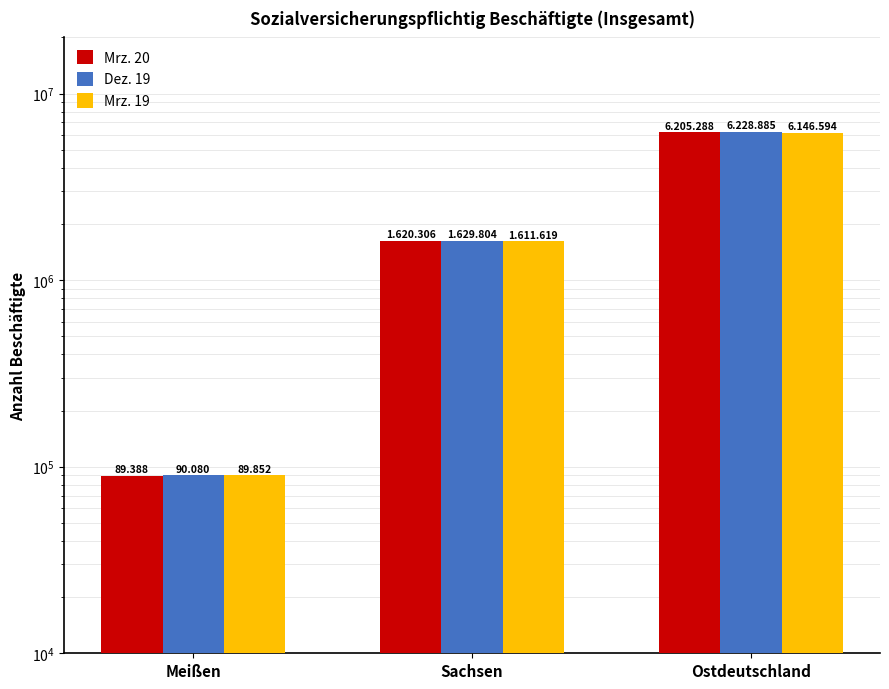

Reading left to right, list all the values displayed in this chart.

Mrz. 20: Meißen=89388	Sachsen=1620306	Ostdeutschland=6205288
Dez. 19: Meißen=90080	Sachsen=1629804	Ostdeutschland=6228885
Mrz. 19: Meißen=89852	Sachsen=1611619	Ostdeutschland=6146594